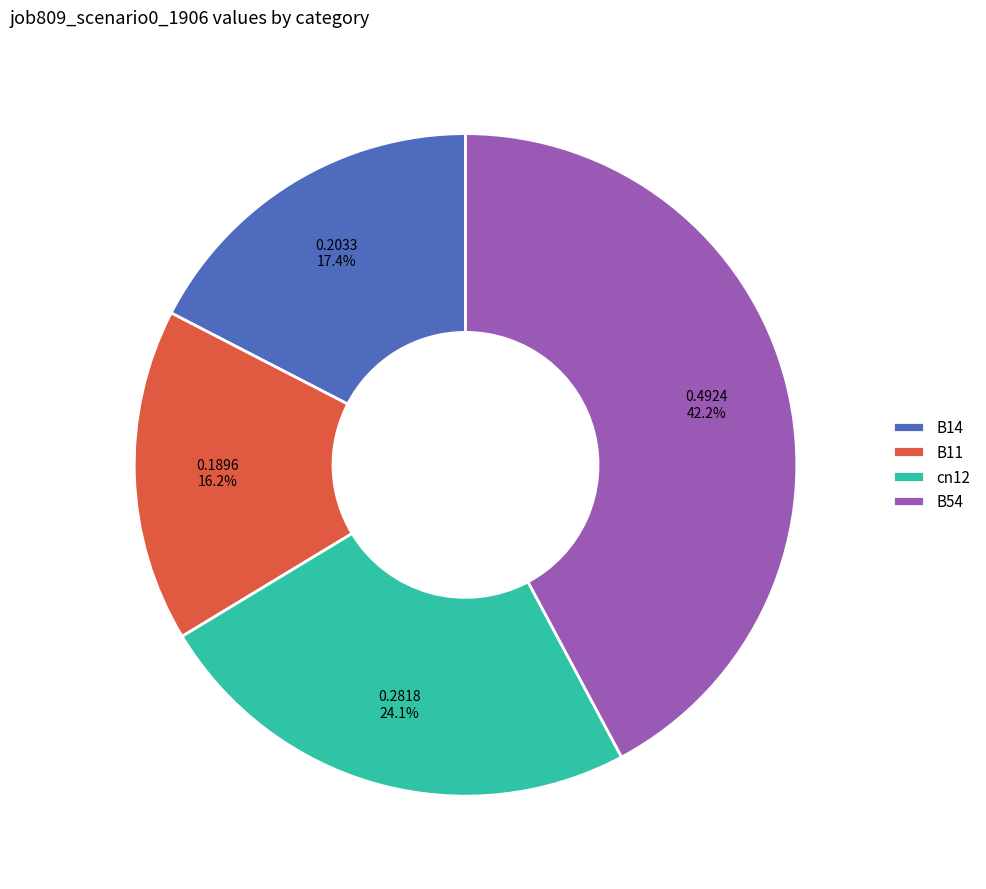

Is it true that B54 is 42% of the pie?

True